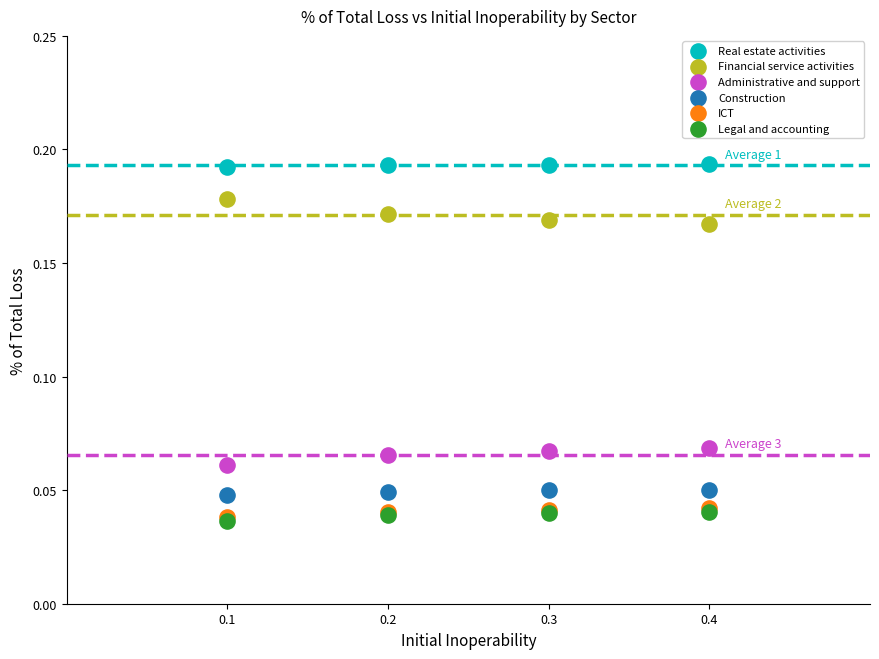

What are all the series names shown in the legend?

Real estate activities, Financial service activities, Administrative and support, Construction, ICT, Legal and accounting